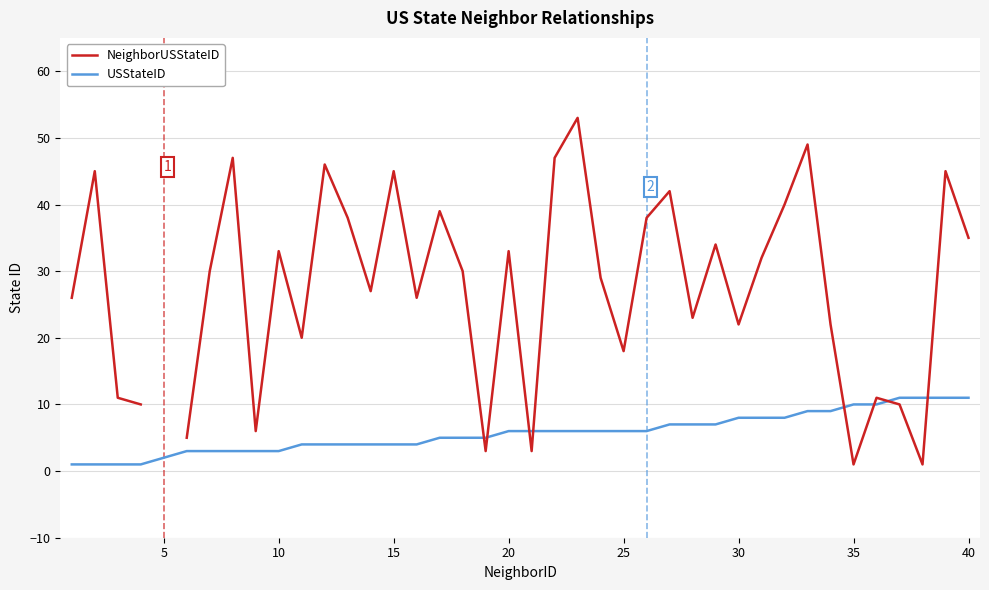

The USStateID series shows 14 at 35. True or false?

False